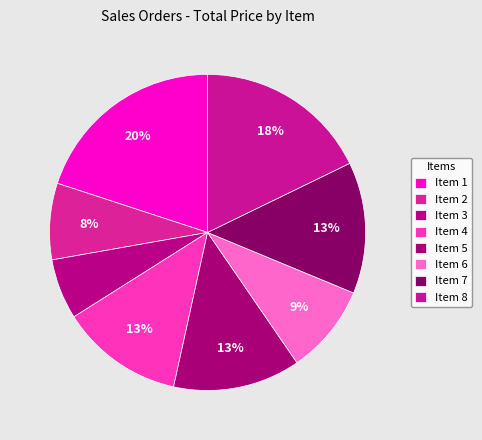

Rank the categories by value from lowest to highest.

Item 3, Item 2, Item 6, Item 4, Item 5, Item 7, Item 8, Item 1